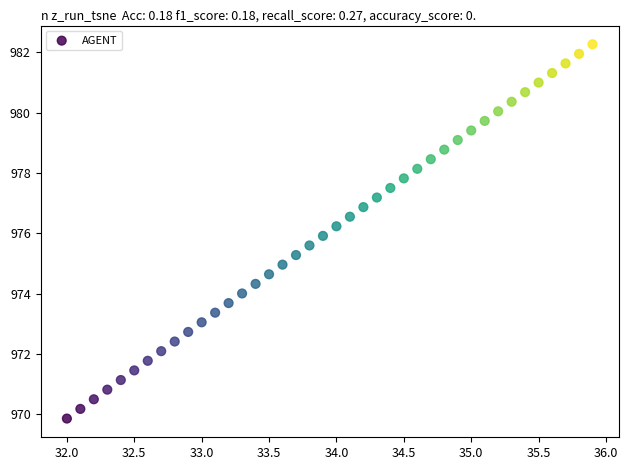

What is the range of X values (max minus min)?

3.9